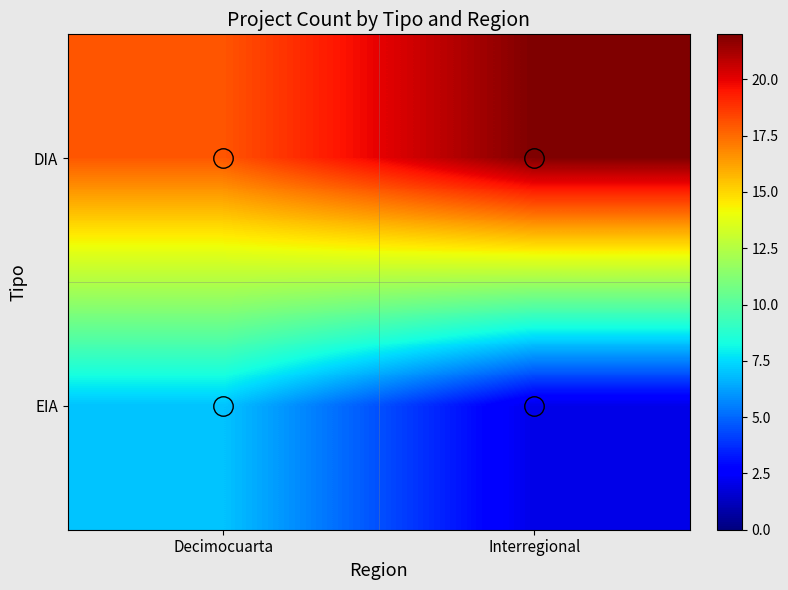

Reading left to right, transcribe all the data shown in this chart.

DIA: Decimocuarta=18	Interregional=22
EIA: Decimocuarta=7	Interregional=2